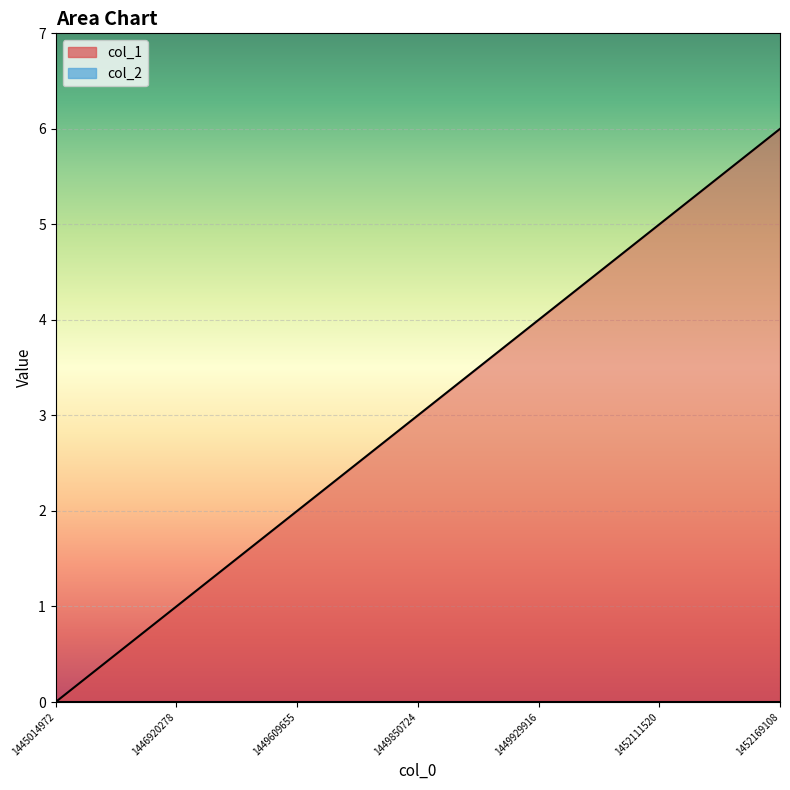

What is the difference between the values at 1449929916 and 1445014972?

4